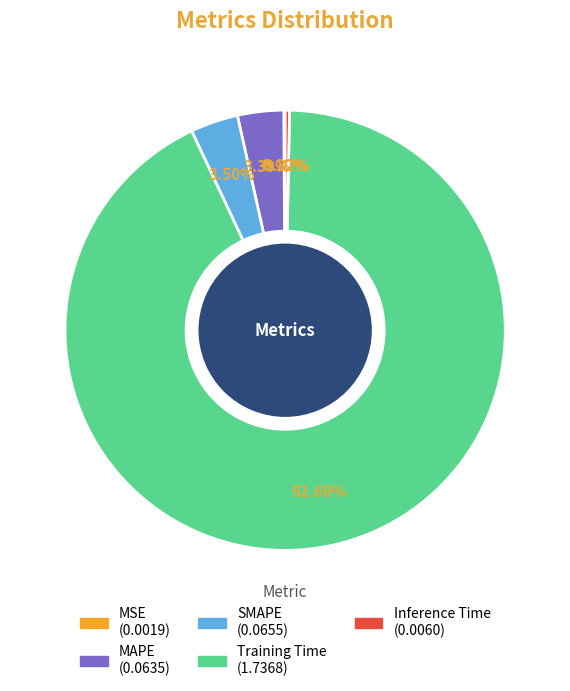

The SMAPE slice represents 3% of the pie. True or false?

True